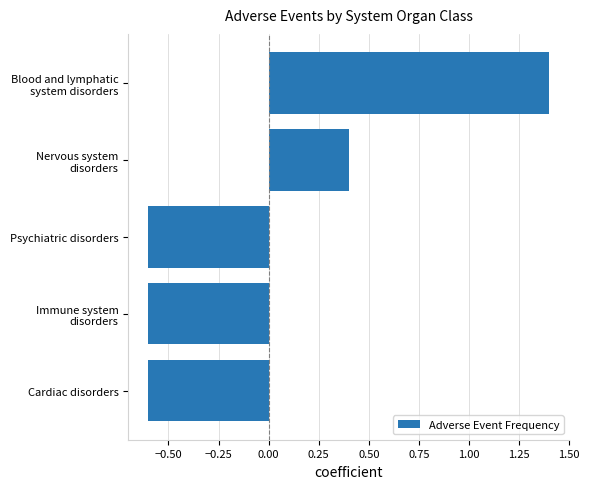

How many categories are shown in the chart?

5